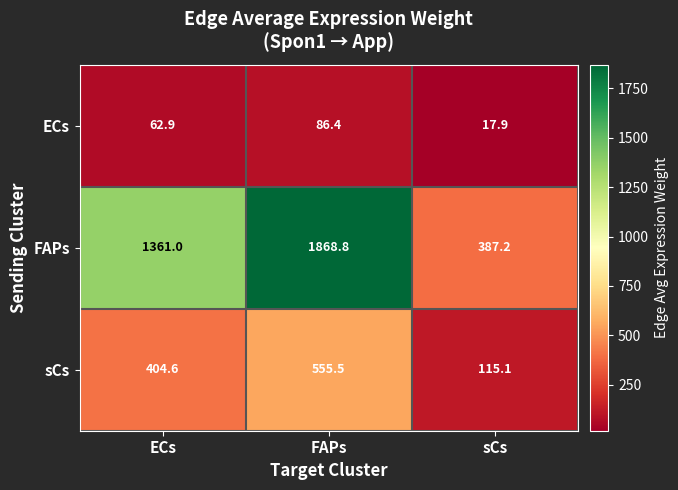

What is the difference between the maximum and minimum values in the sCs series?

440.4